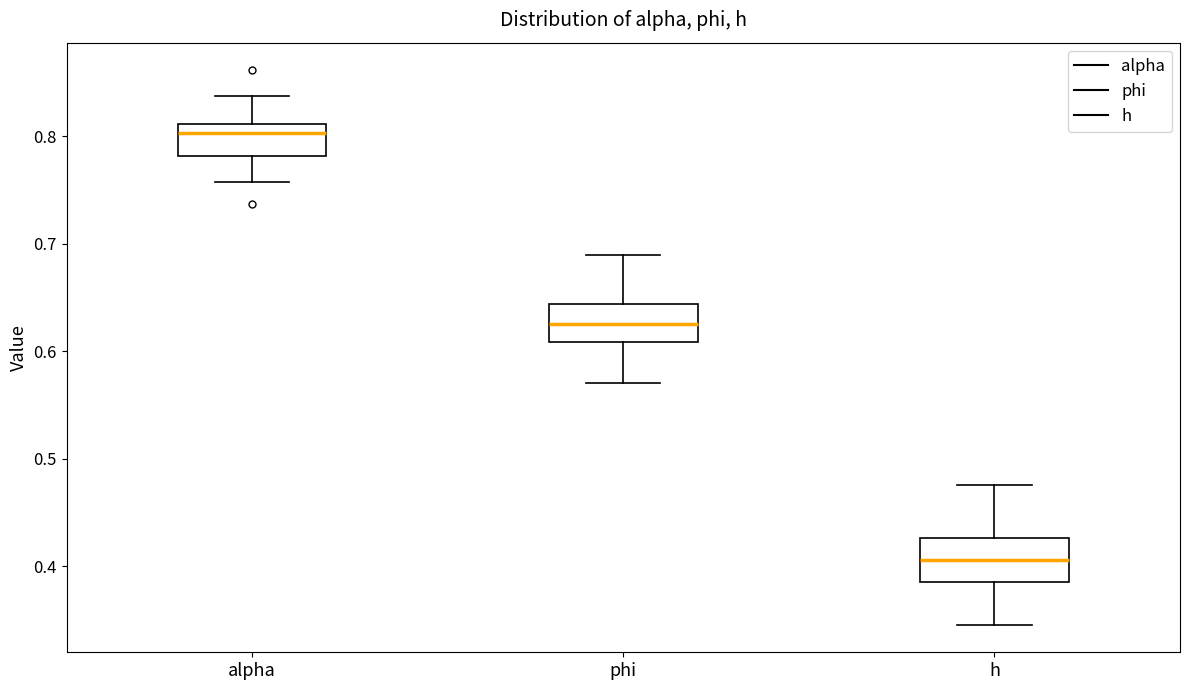

Where does the lower whisker of the box for alpha end on the y-axis? The values are not printed on the chart, so give them approximately, as read against the axis.

0.76